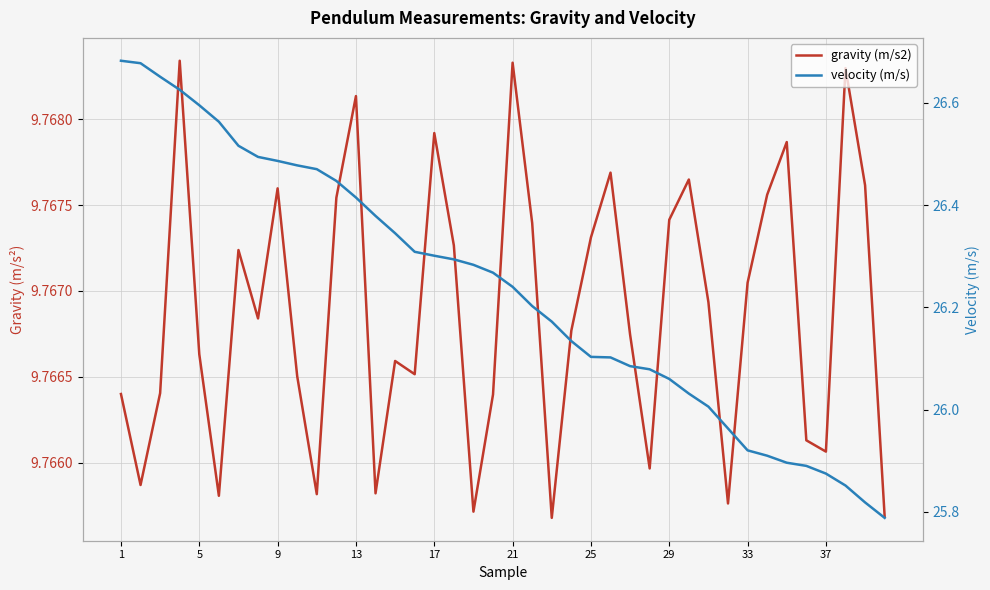

How many data points does each series have?

40